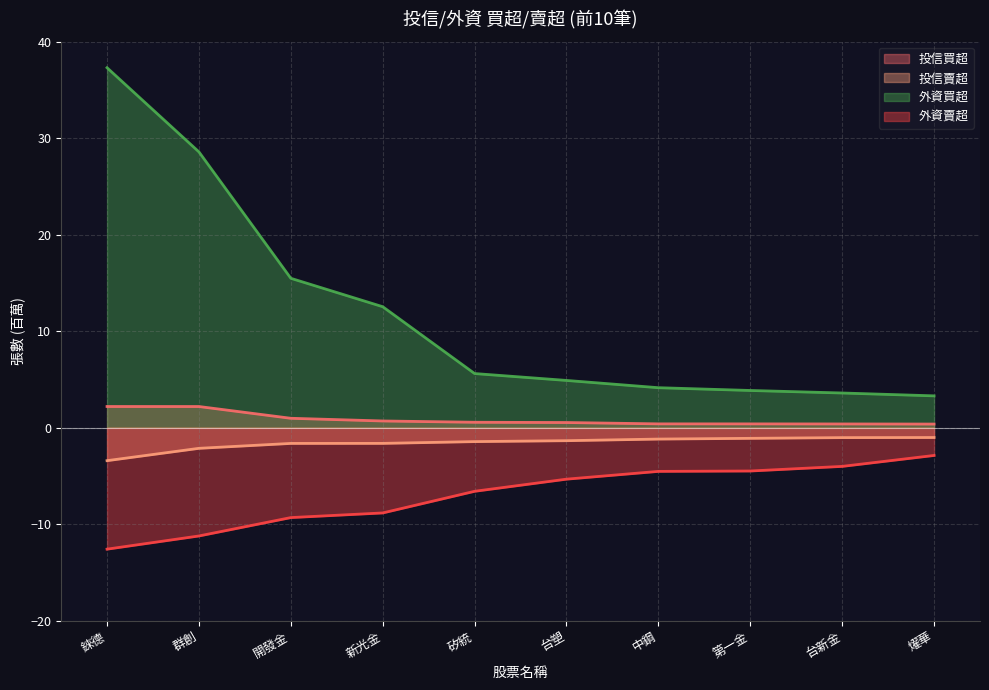

True or false: 投信買超 has a value of 1.2 at 新光金.

False